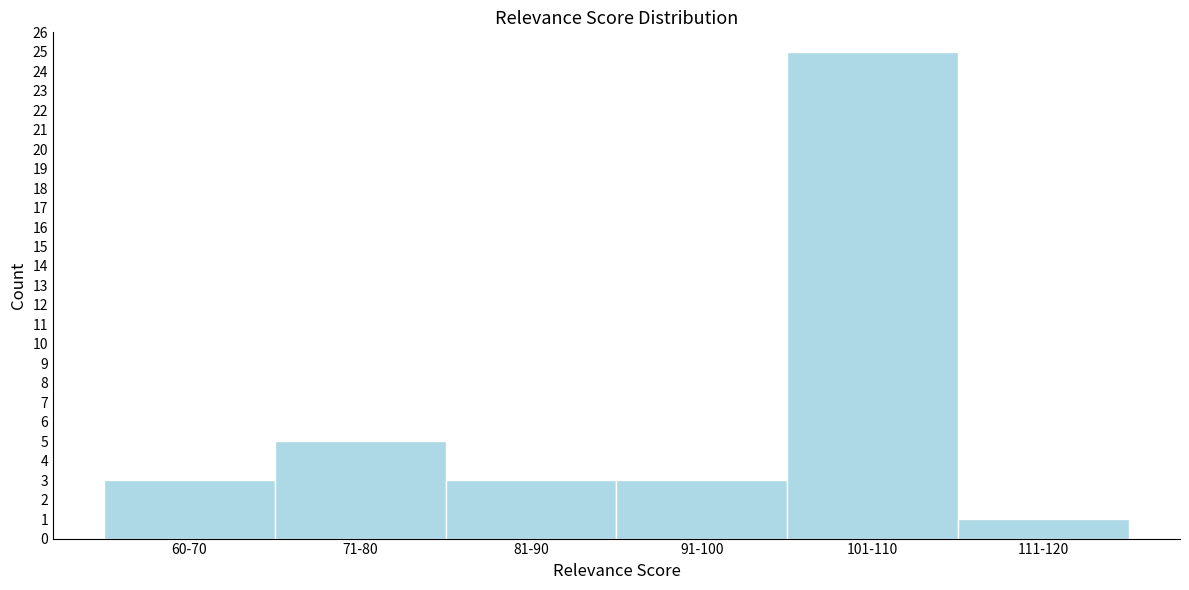

Reading right to left, extract all data points from this chart.

111-120=1	101-110=25	91-100=3	81-90=3	71-80=5	60-70=3